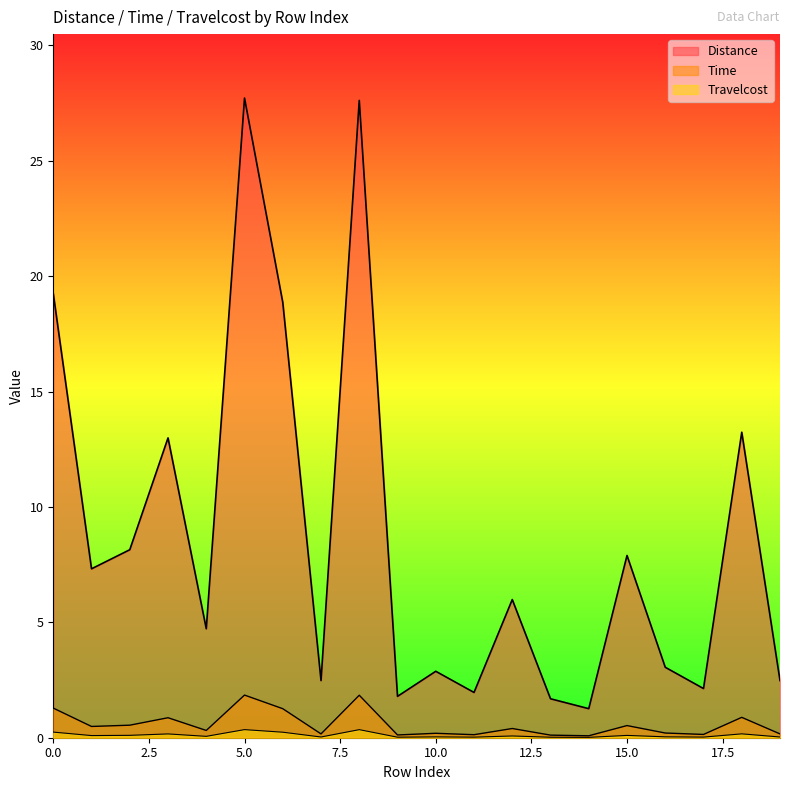

True or false: Time and Distance cross at least once.

False